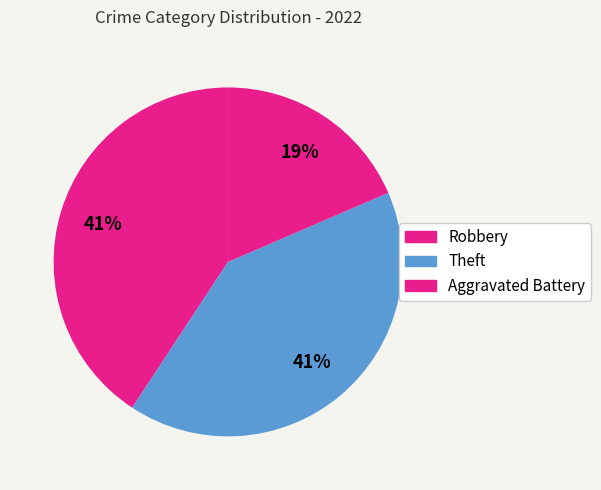

How many segments does this pie chart have?

3